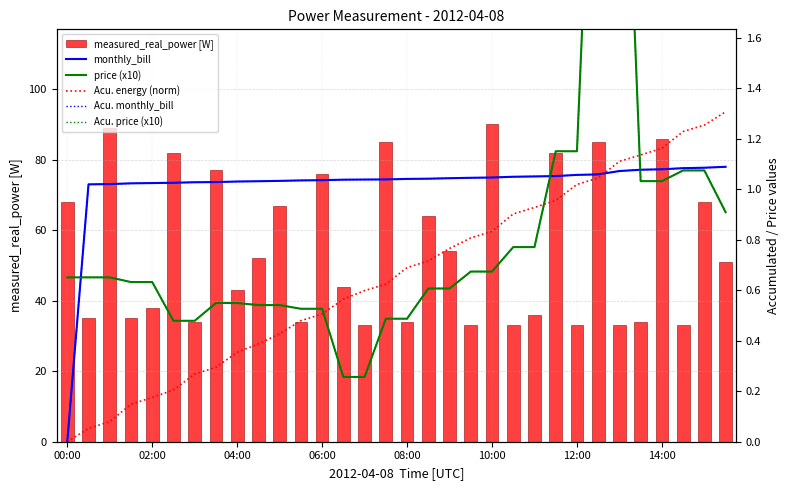

What are all the series names shown in the legend?

measured_real_power [W], monthly_bill, price (x10), Acu. energy (norm), Acu. monthly_bill, Acu. price (x10)